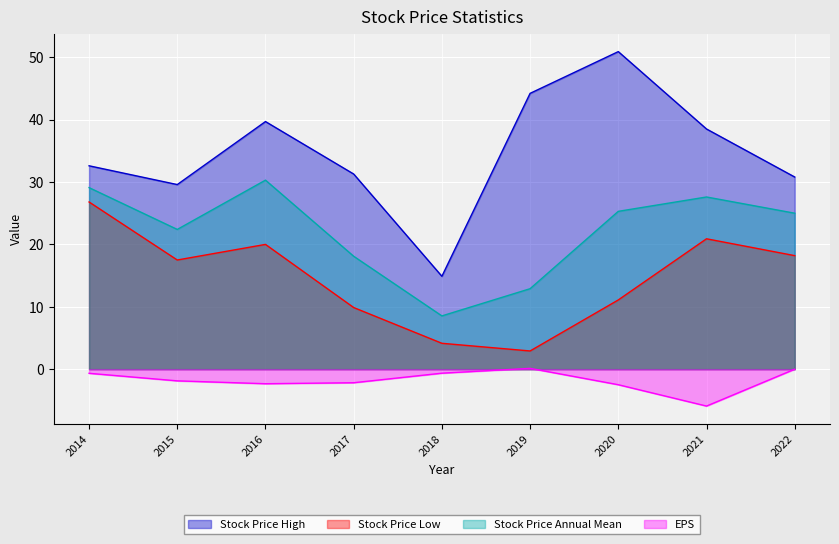

At how many categories does at least one series exceed 45?

1